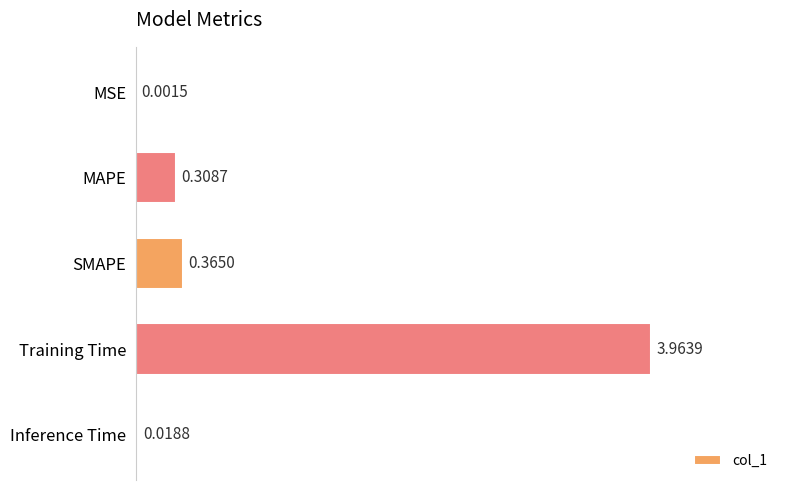

Between Training Time and Inference Time, which is larger?

Training Time